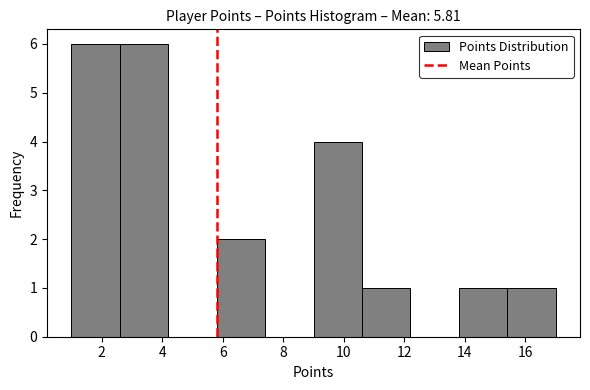

Reading left to right, list every bar in this chart as the range it spans on the x-axis followed by its height. The values are not printed on the chart, so give them approximately, as read against the axis.

1.0 to 2.6: 6
2.6 to 4.2: 6
4.2 to 5.8: 0
5.8 to 7.4: 2
7.4 to 9.0: 0
9.0 to 10.6: 4
10.6 to 12.2: 1
12.2 to 13.8: 0
13.8 to 15.4: 1
15.4 to 17.0: 1